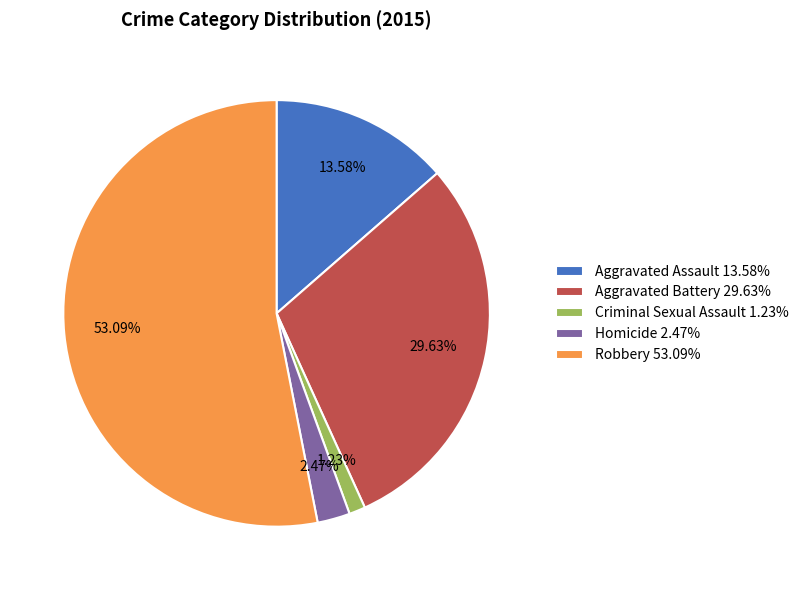

True or false: Criminal Sexual Assault accounts for 11% of the total.

False